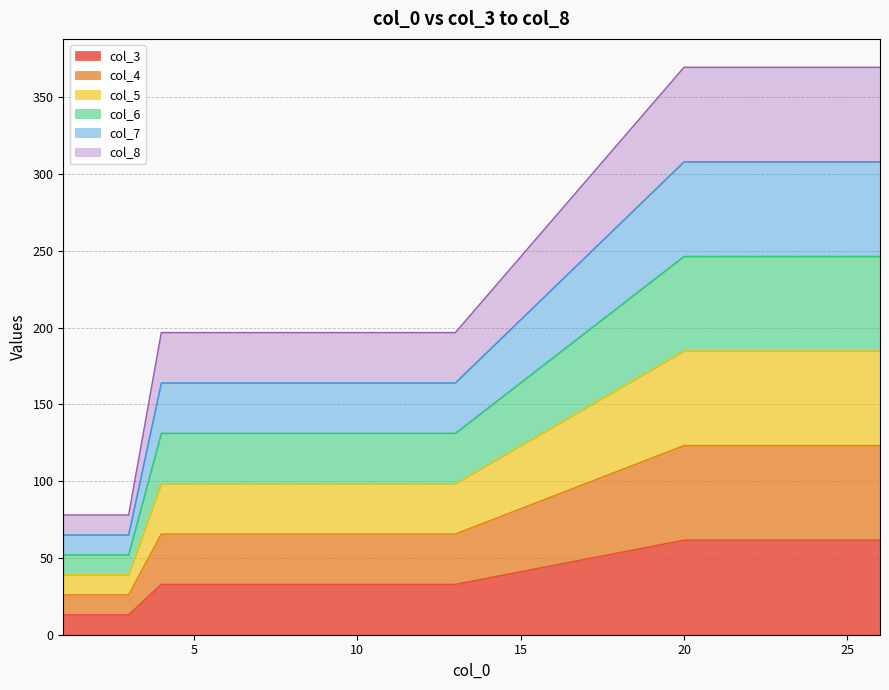

True or false: col_8 and col_6 intersect in this chart.

False